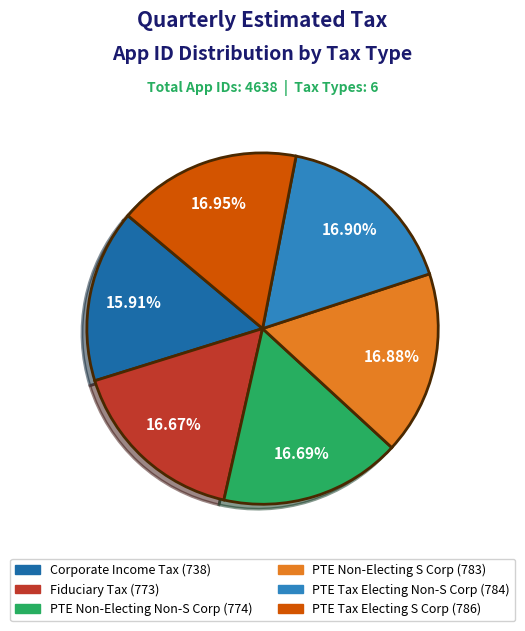

What is the smallest slice in the pie chart?

Corporate Income Tax